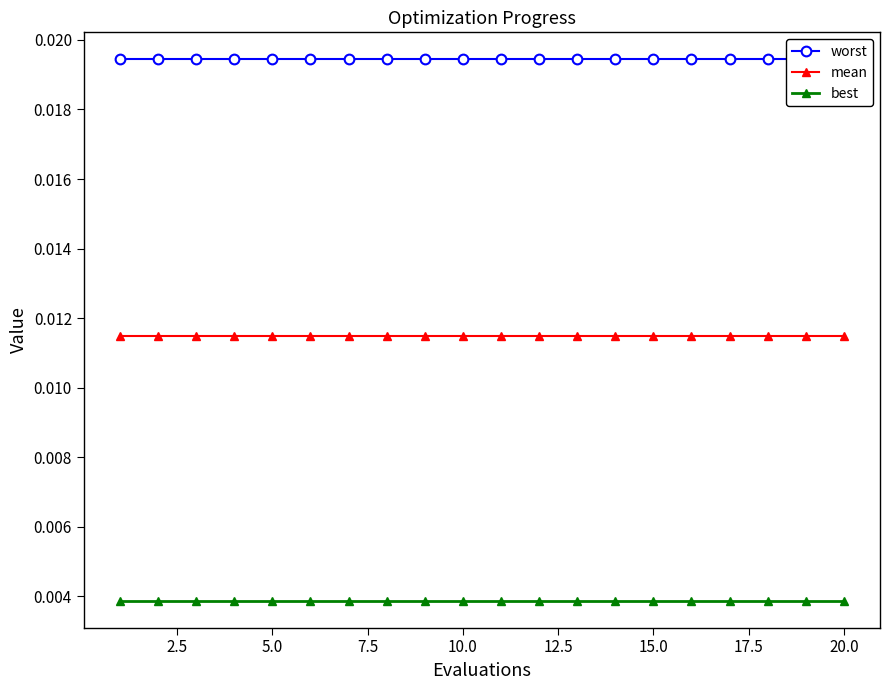

True or false: mean and best cross at least once.

False